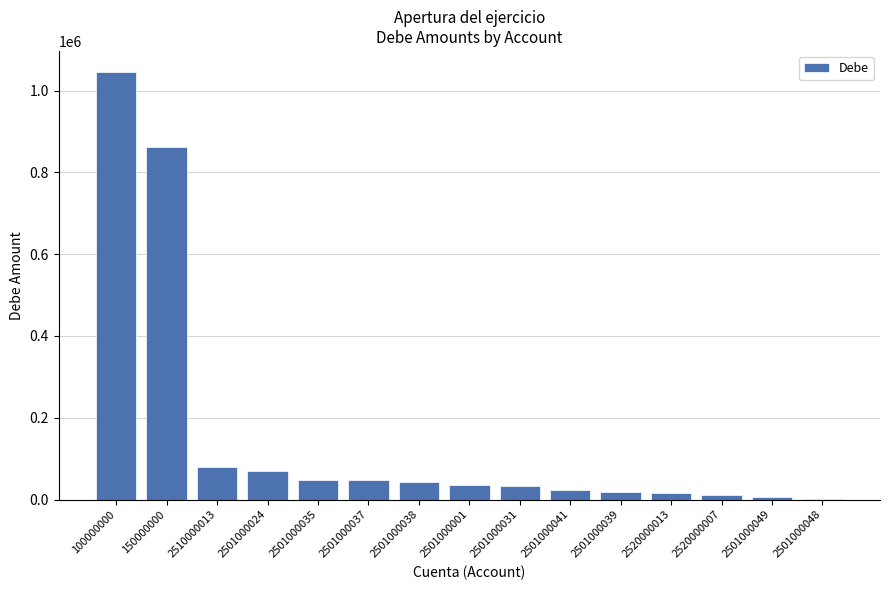

Read the value at 2501000037.

47936.2